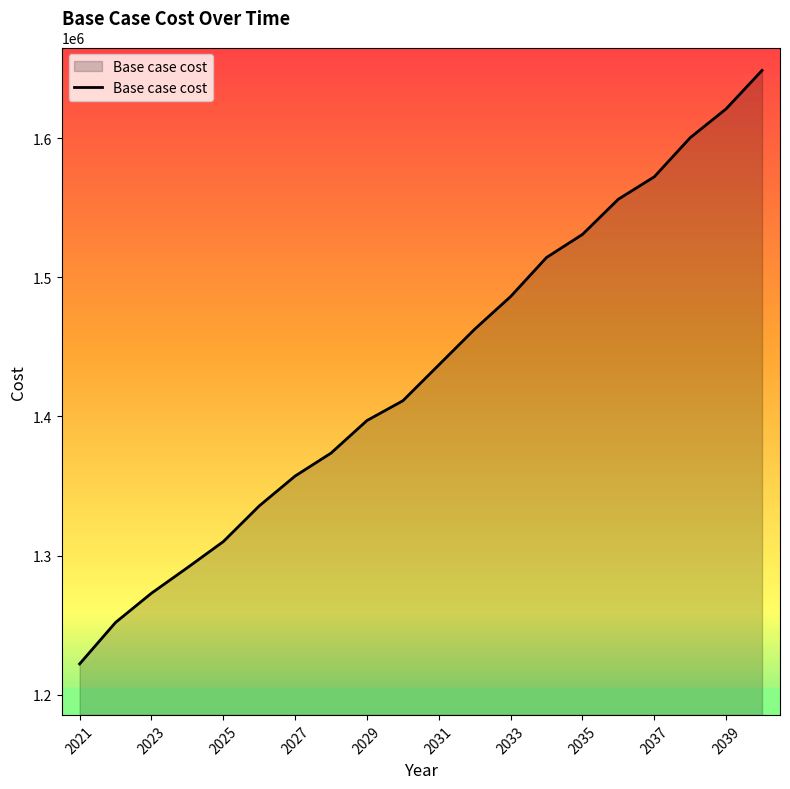

What is the difference between the maximum and minimum values?

426771.2